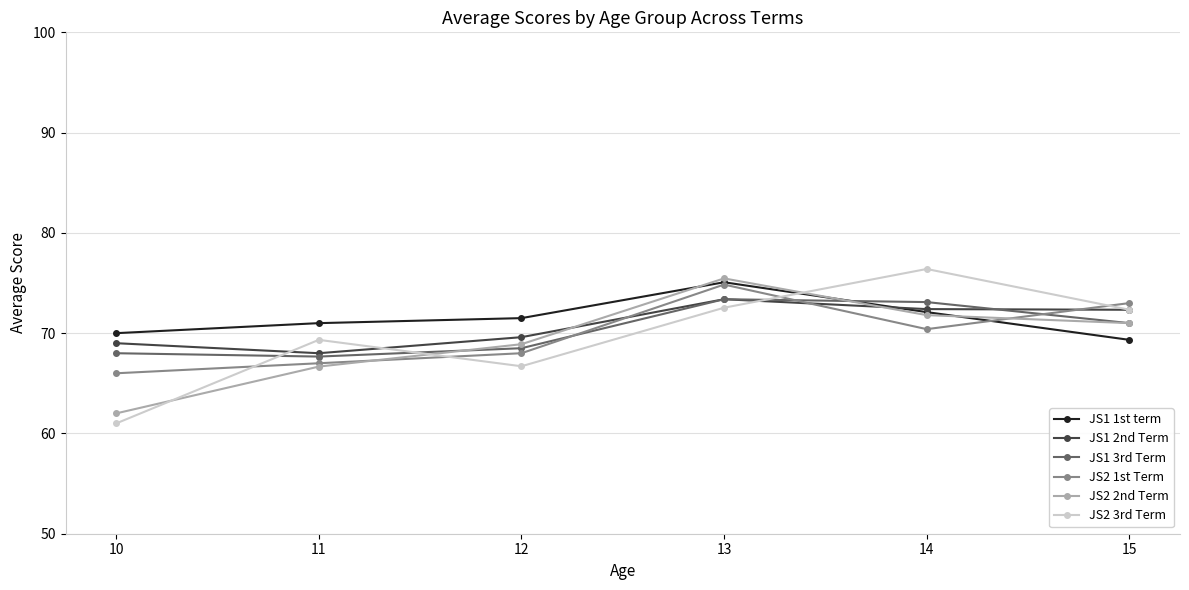

Which series has the widest spread of values?

JS2 3rd Term